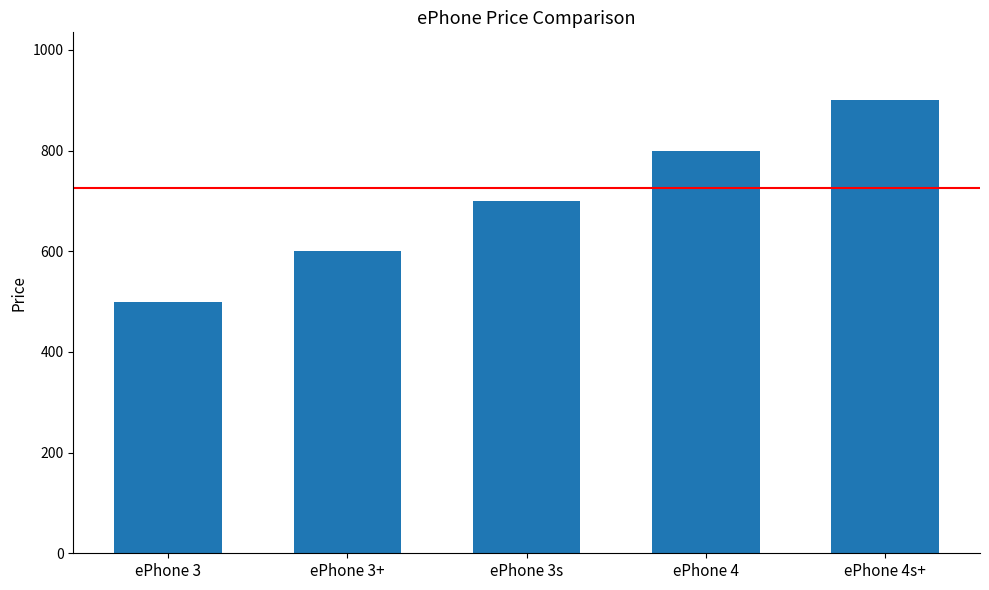

What is the label of the 4th bar from the left?

ePhone 4